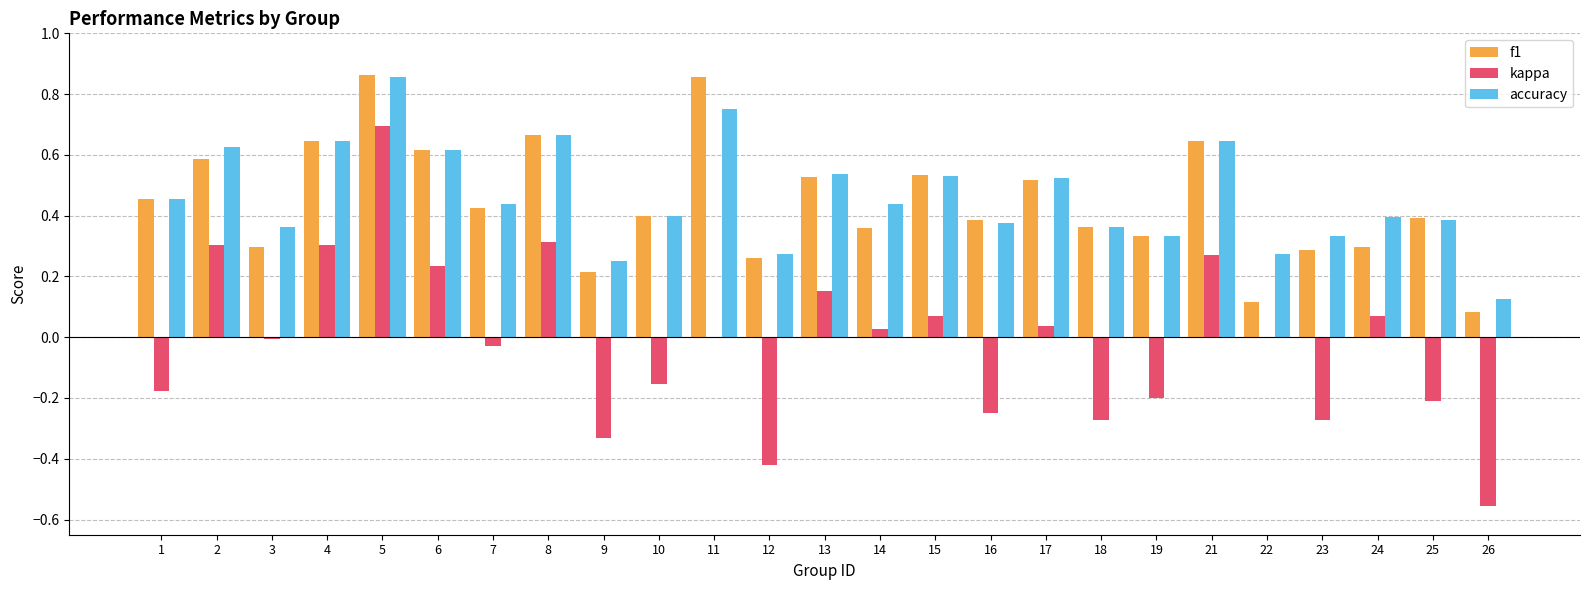

Is the value of f1 at 2 greater than the value of accuracy at 9?

Yes